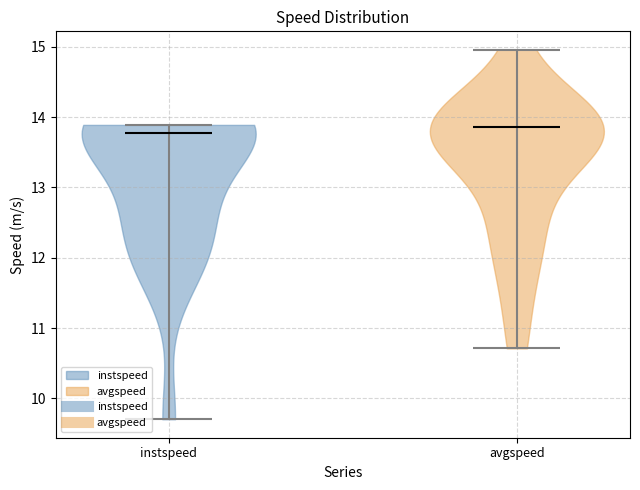

What is the lowest point the violin for avgspeed reaches on the y-axis? The values are not printed on the chart, so give them approximately, as read against the axis.

10.7